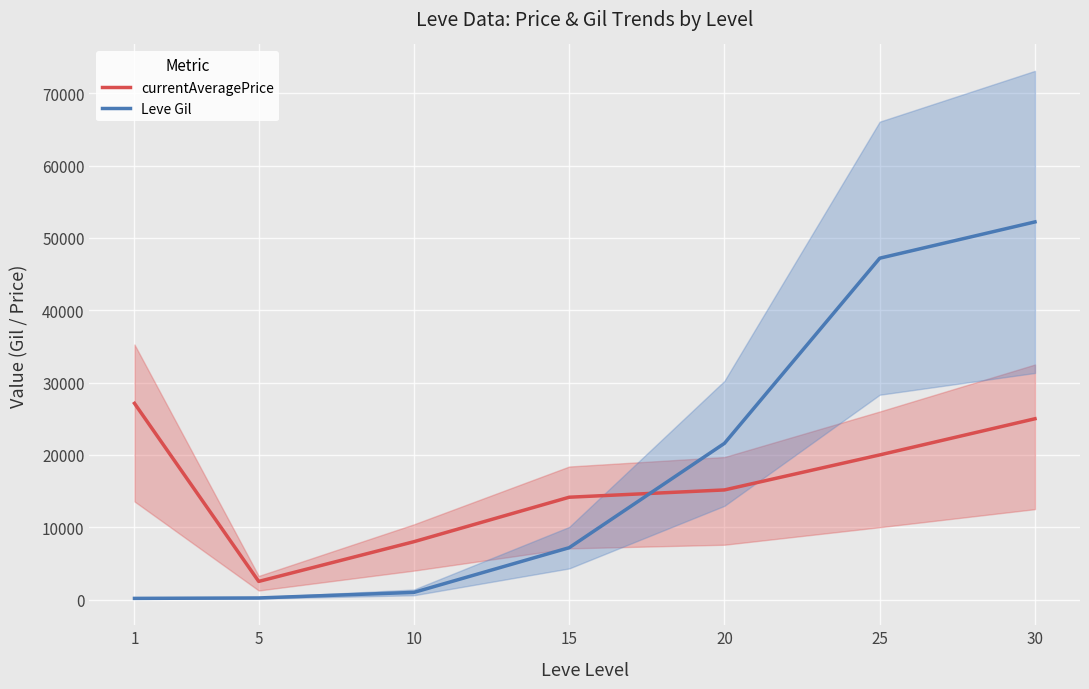

What are all the series names shown in the legend?

currentAveragePrice, Leve Gil